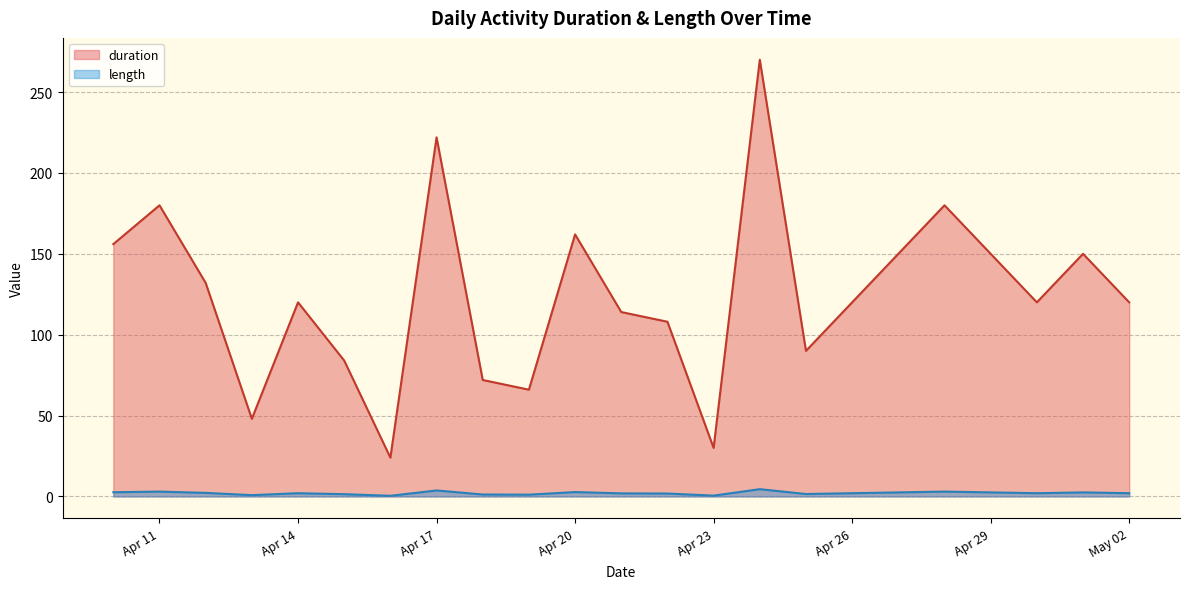

Which series changed the most between 2024-04-23 and 2024-04-30?

duration